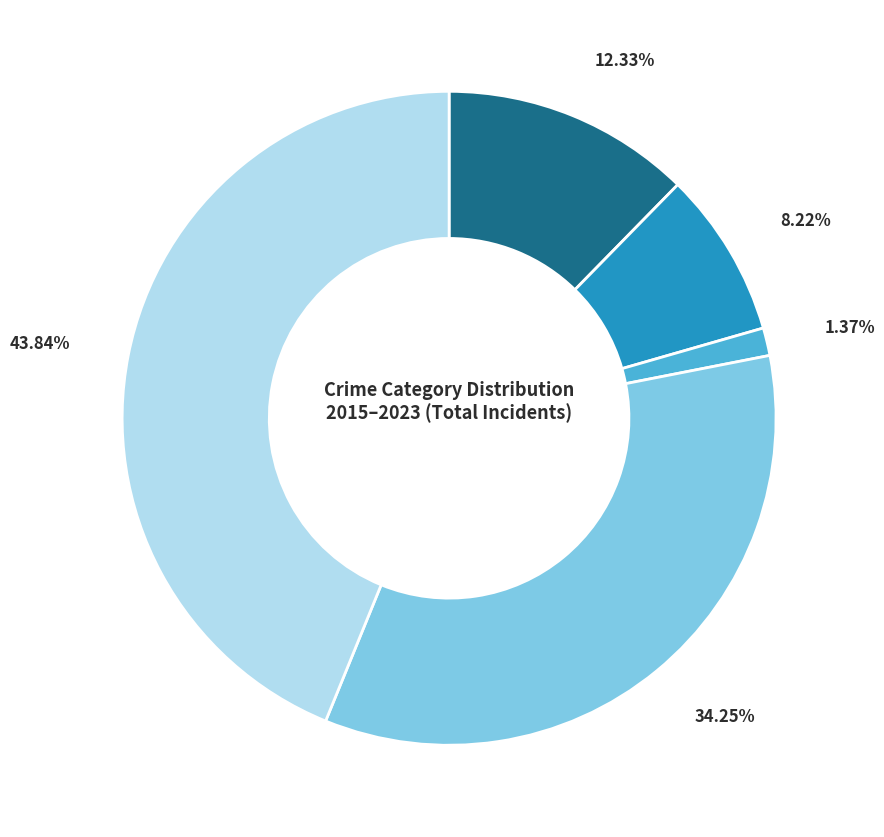

Is there any slice that represents more than half of the pie?

No